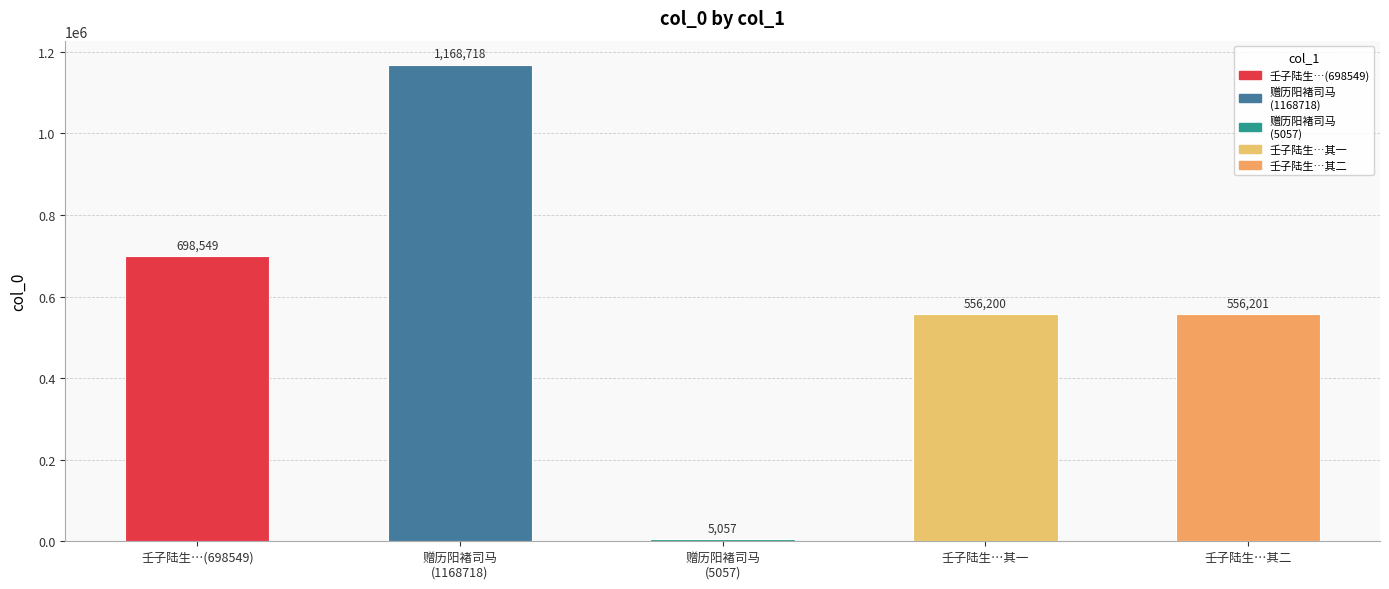

Reading left to right, extract all data points from this chart.

698549	1168718	5057	556200	556201